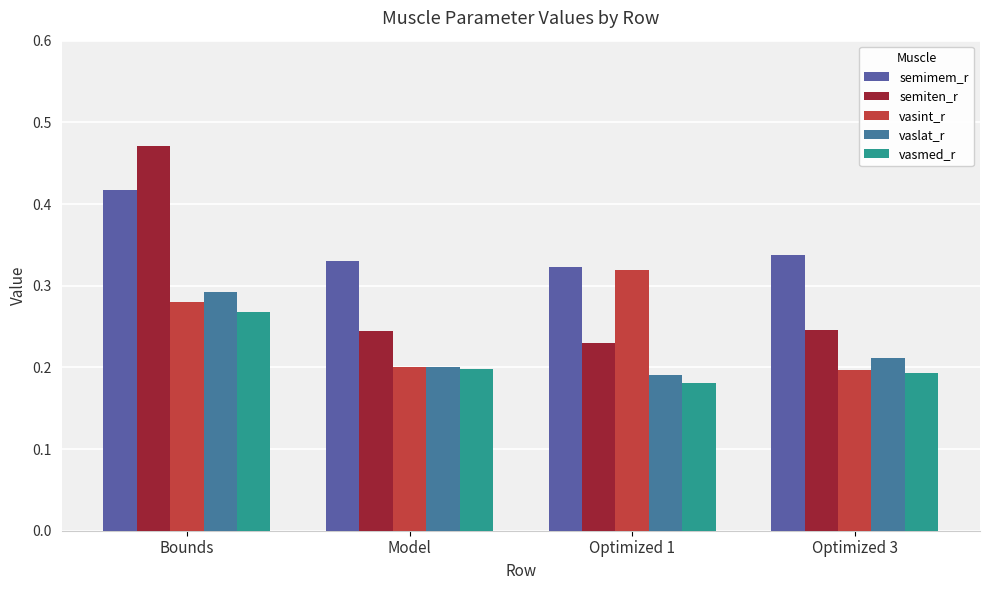

At how many categories does at least one series exceed 0?

4